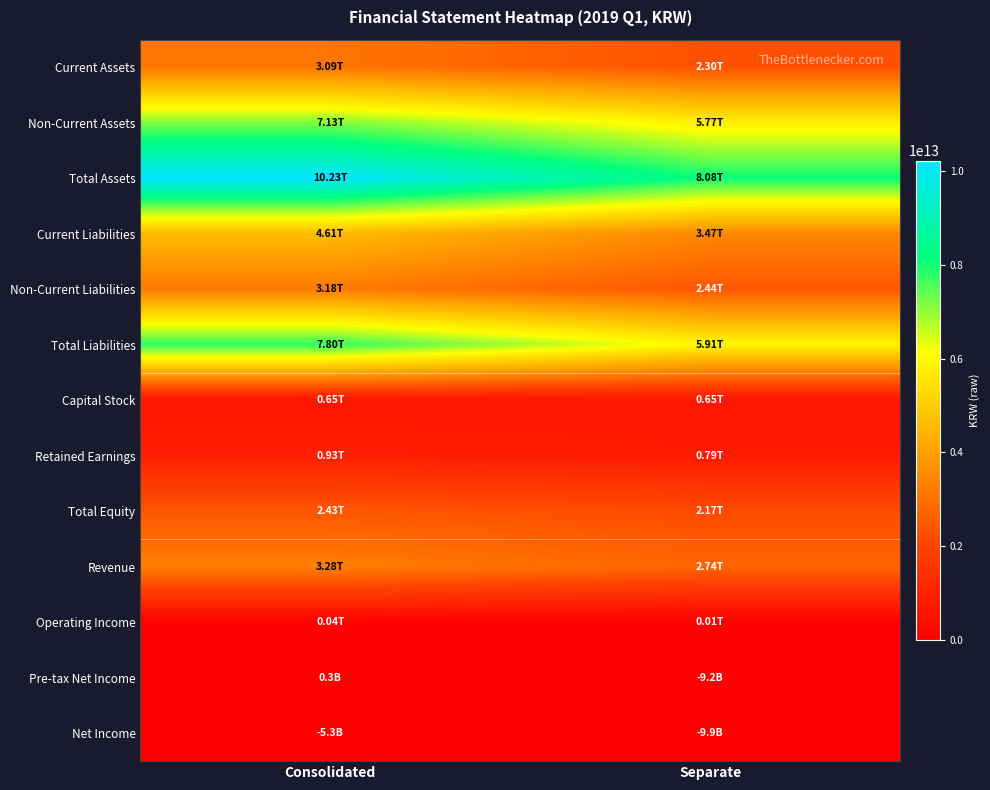

Which series has the largest total across all categories?

Total Assets